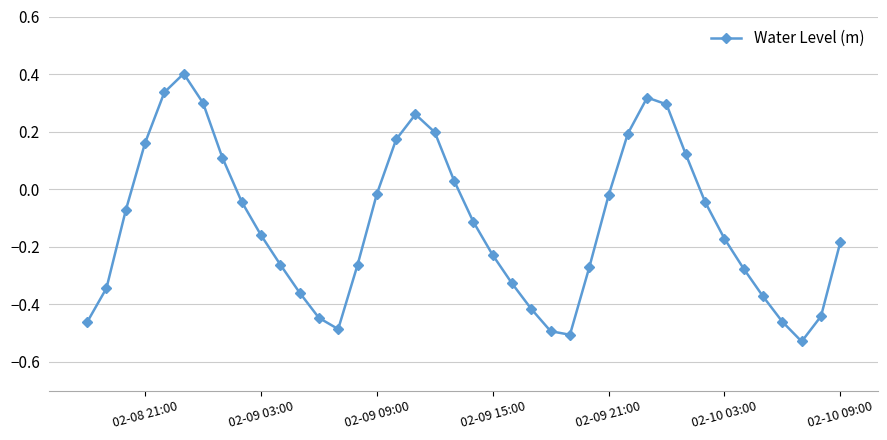

What is the maximum value shown in the chart?

0.4